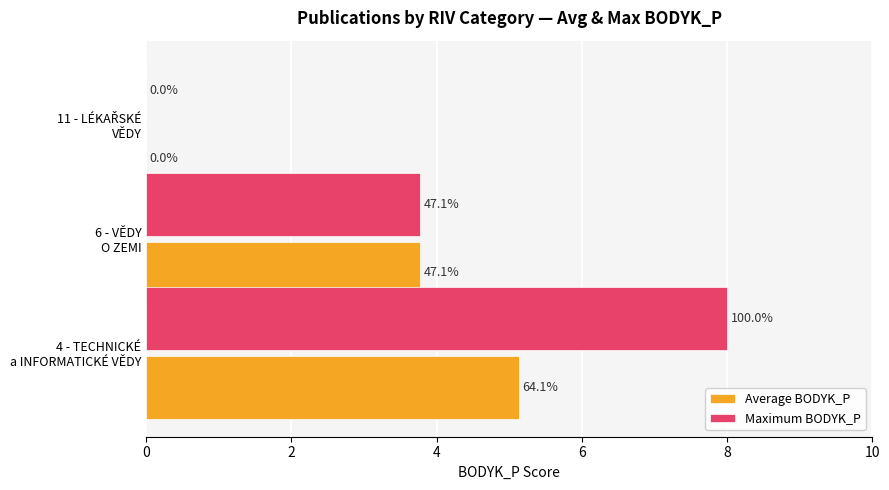

What are all the series names shown in the legend?

Average BODYK_P, Maximum BODYK_P